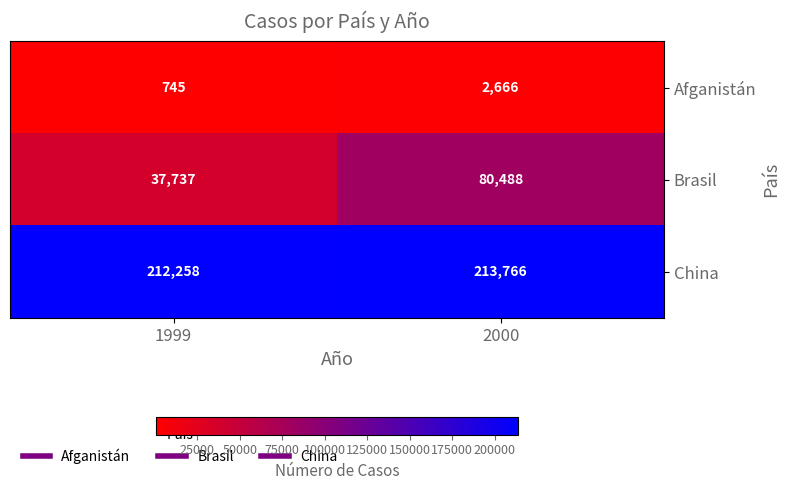

Reading left to right, what are all the values shown in this chart?

Afganistán: 745	2666
Brasil: 37737	80488
China: 212258	213766